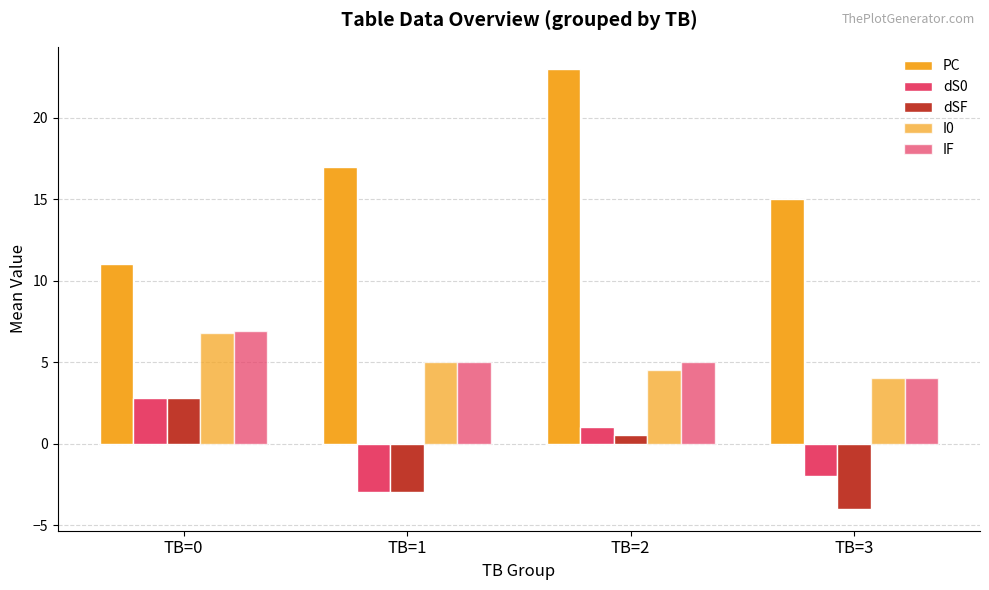

Is the value of PC at TB=3 greater than the value of dS0 at TB=1?

Yes